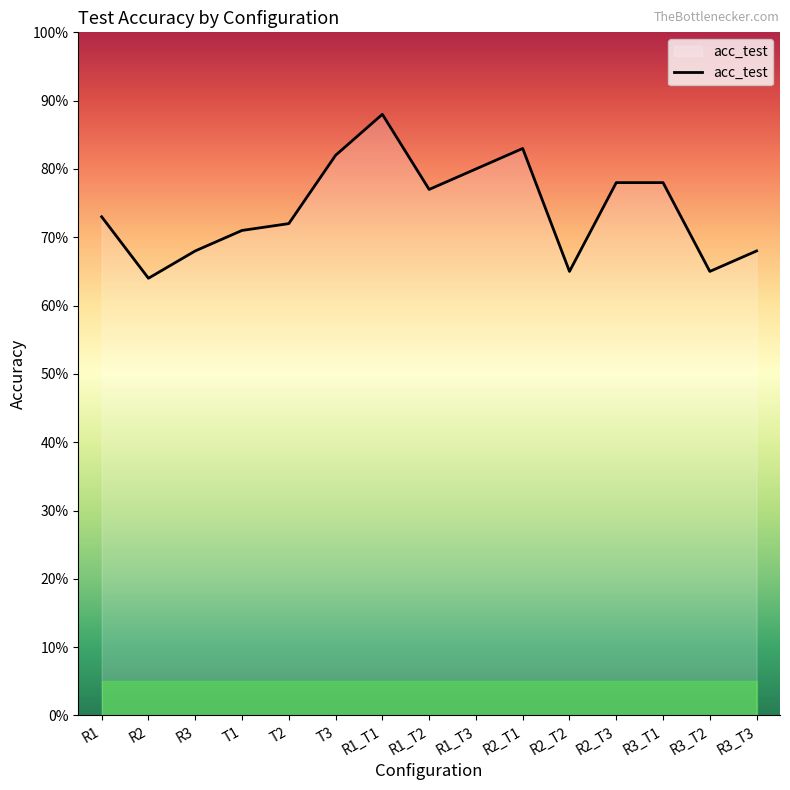

Does the chart display data point markers on the line(s)?

No